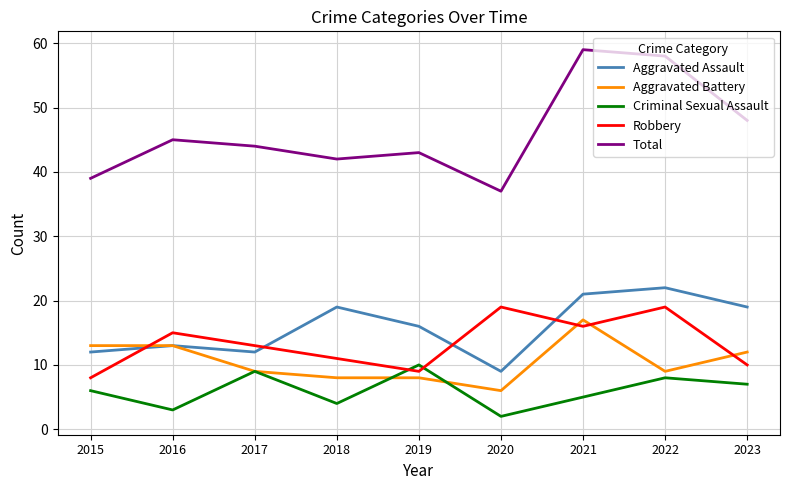

Between 2019 and 2021, which series saw the biggest shift?

Total